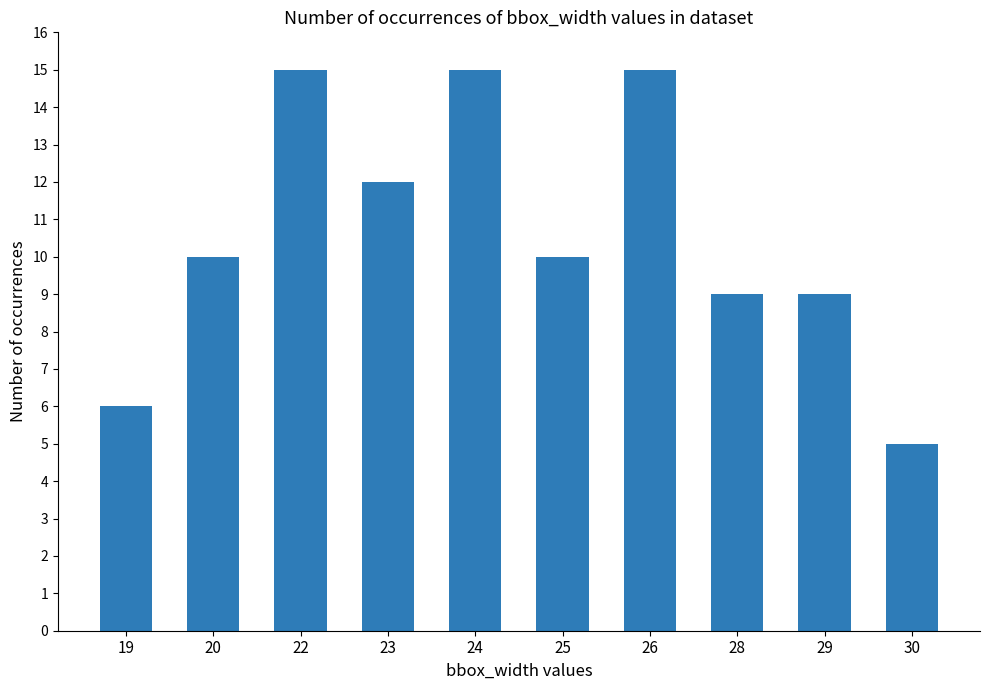

Reading right to left, list all the values displayed in this chart.

30=5	29=9	28=9	26=15	25=10	24=15	23=12	22=15	20=10	19=6